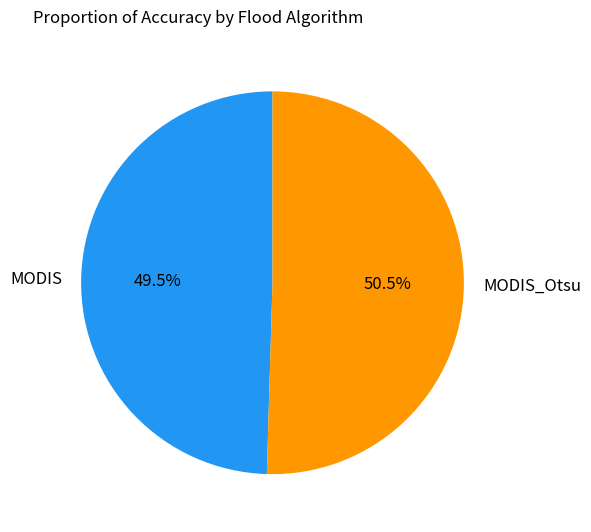

To the nearest percent, what is the difference between the largest and smallest slice percentages?

1%